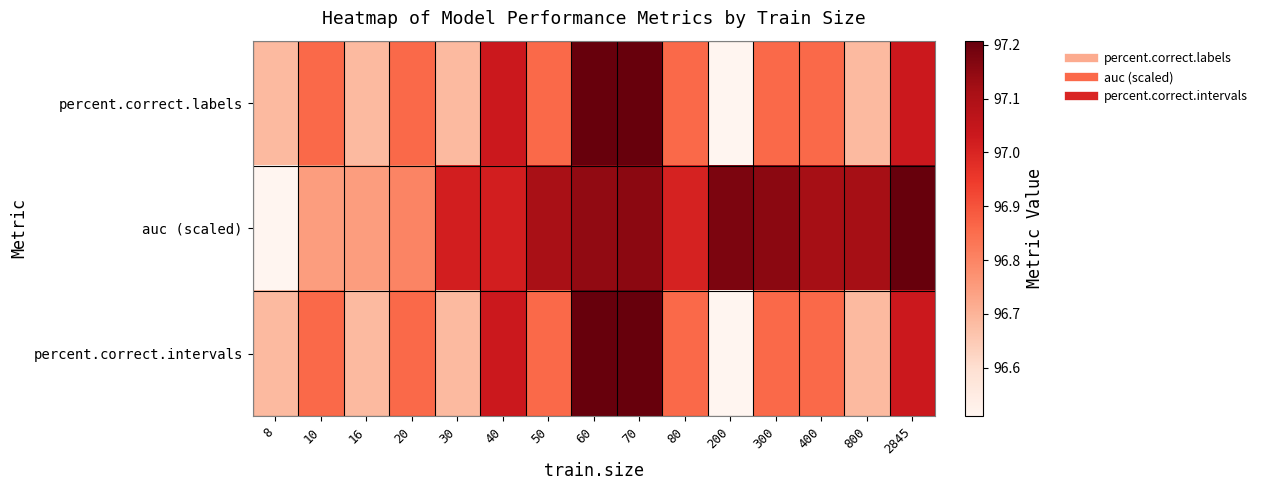

Which series changed the most between 300 and 800?

percent.correct.labels